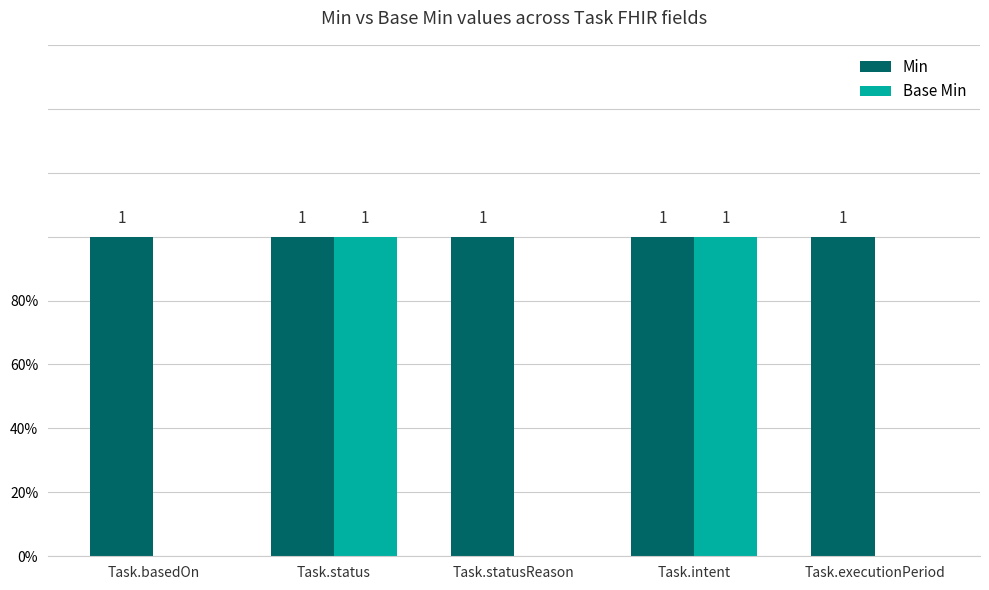

Which category has the lowest value across all series?

Task.basedOn